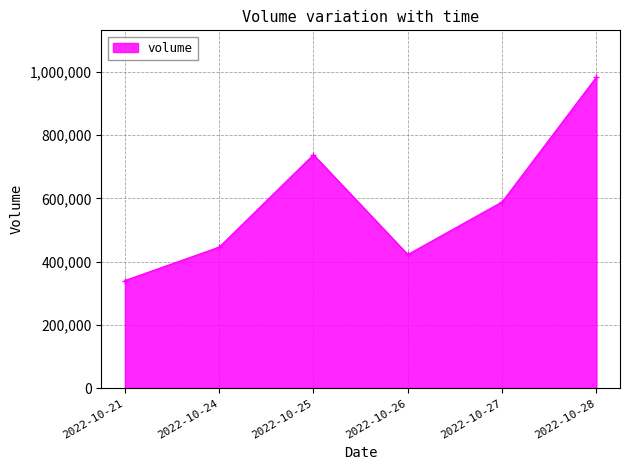

True or false: the data has more than 1 interior local peaks.

False